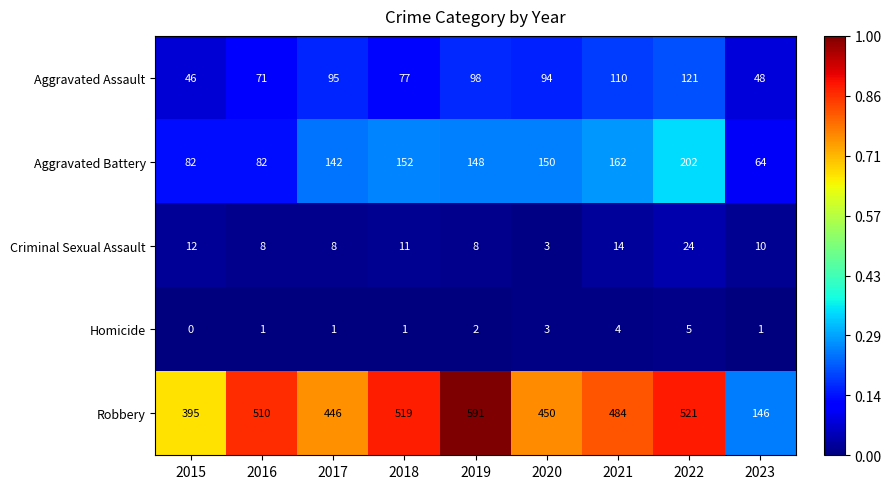

What is the approximate value of Criminal Sexual Assault at 2023?

10